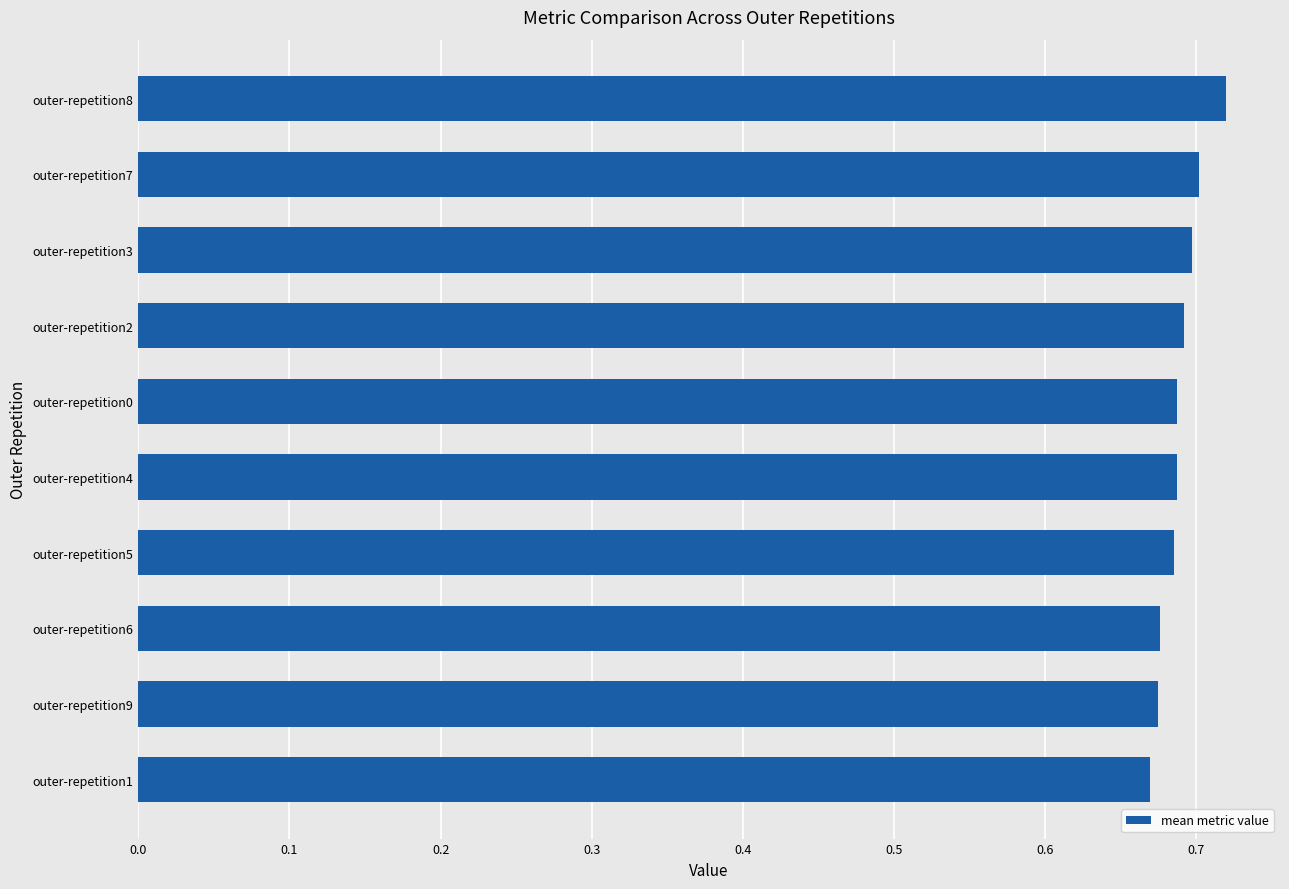

The value at outer-repetition8 is 0.3. True or false?

False